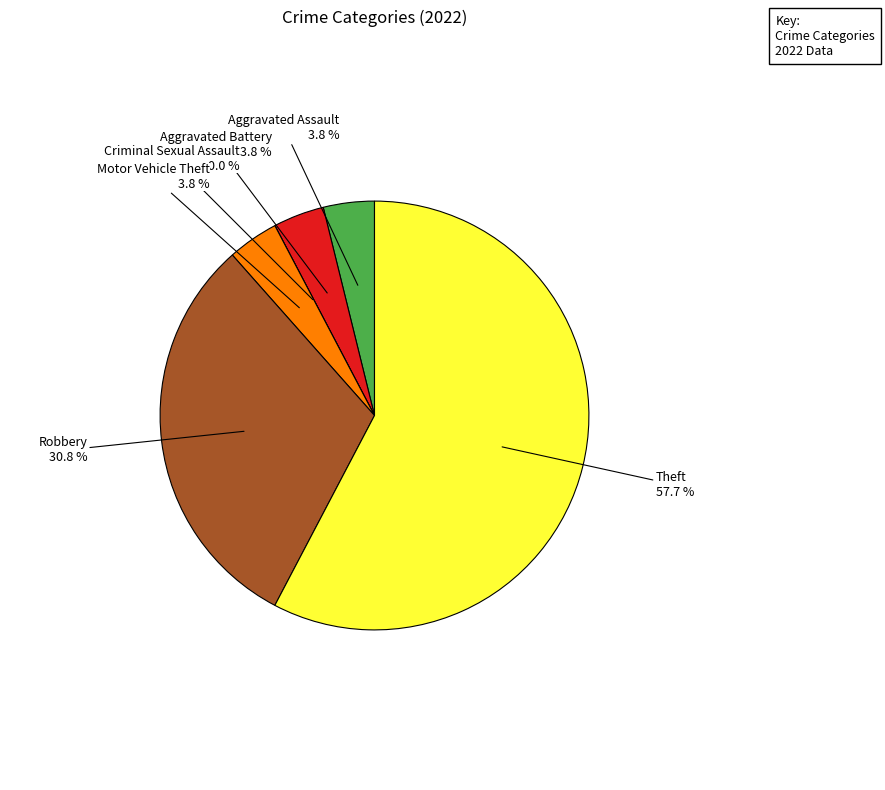

Which category accounts for the majority?

Theft